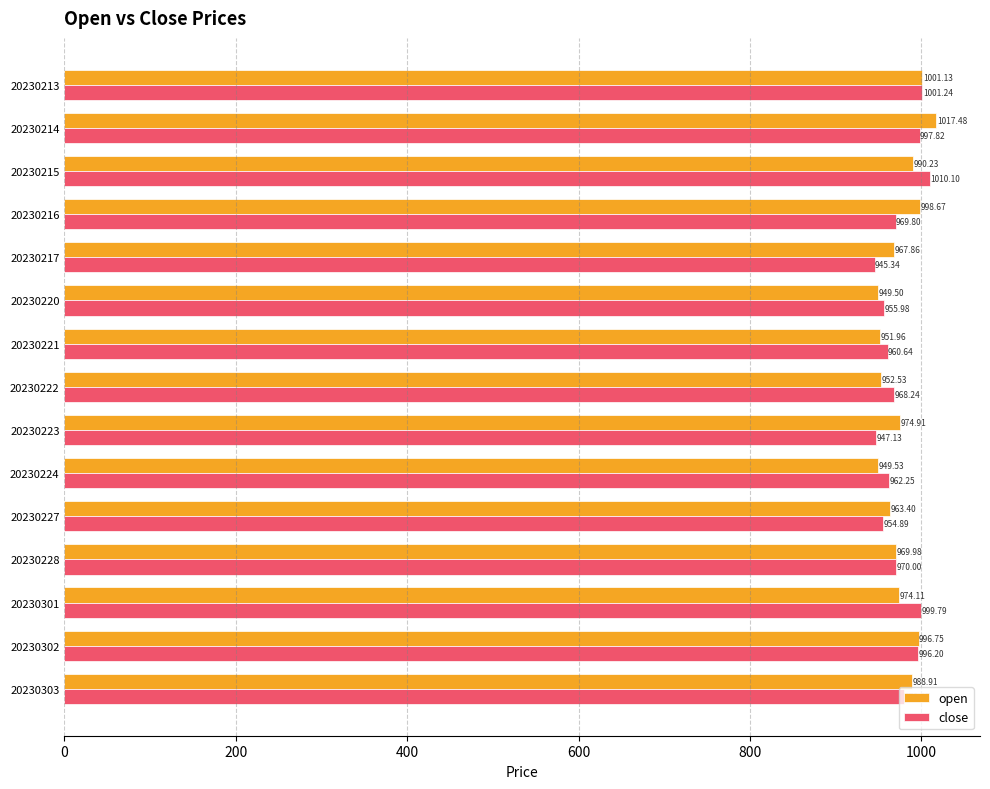

Rank the categories by close value from highest to lowest.

20230215, 20230213, 20230301, 20230214, 20230302, 20230303, 20230228, 20230216, 20230222, 20230224, 20230221, 20230220, 20230227, 20230223, 20230217